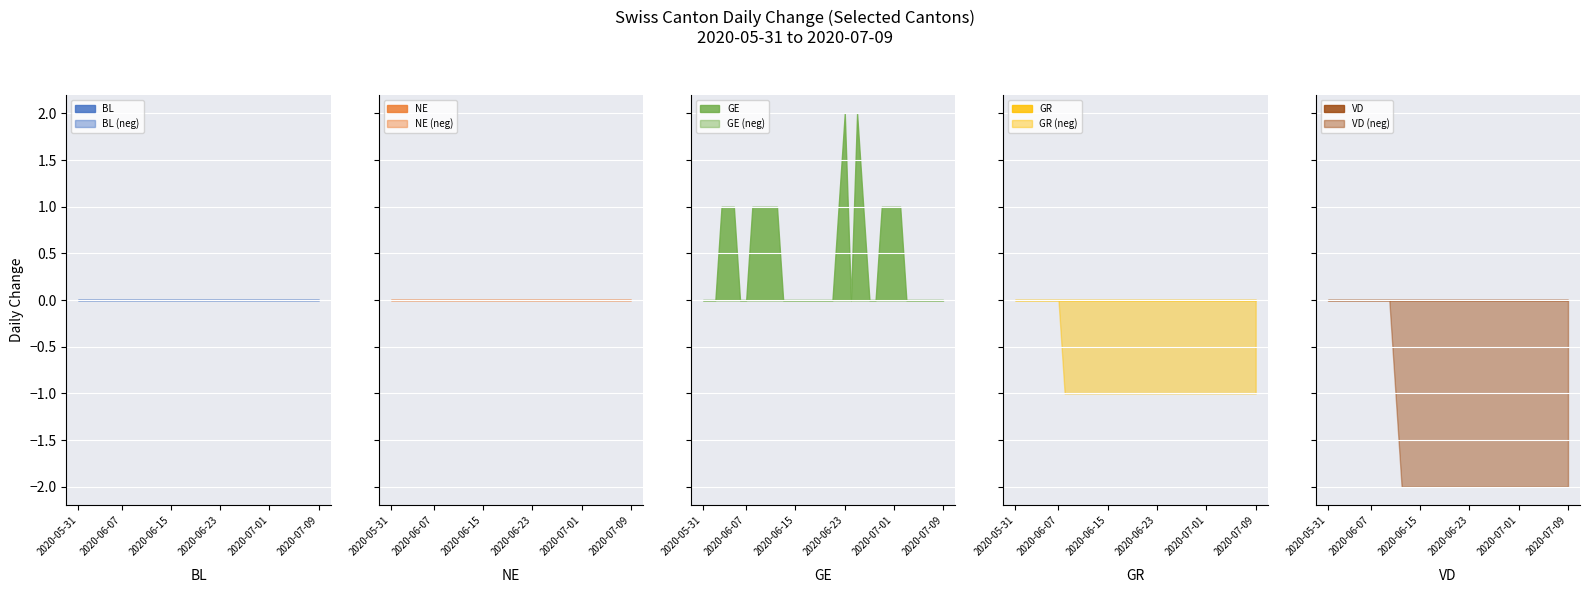

Between 2020-06-15 and 2020-06-29, which series saw the biggest shift?

GE